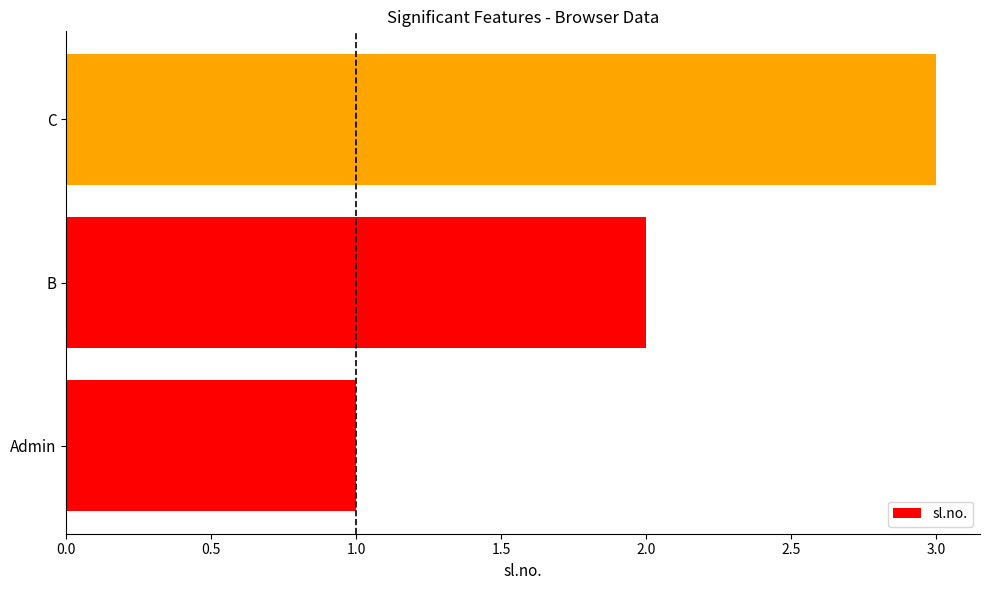

What is the sum of all values?

6